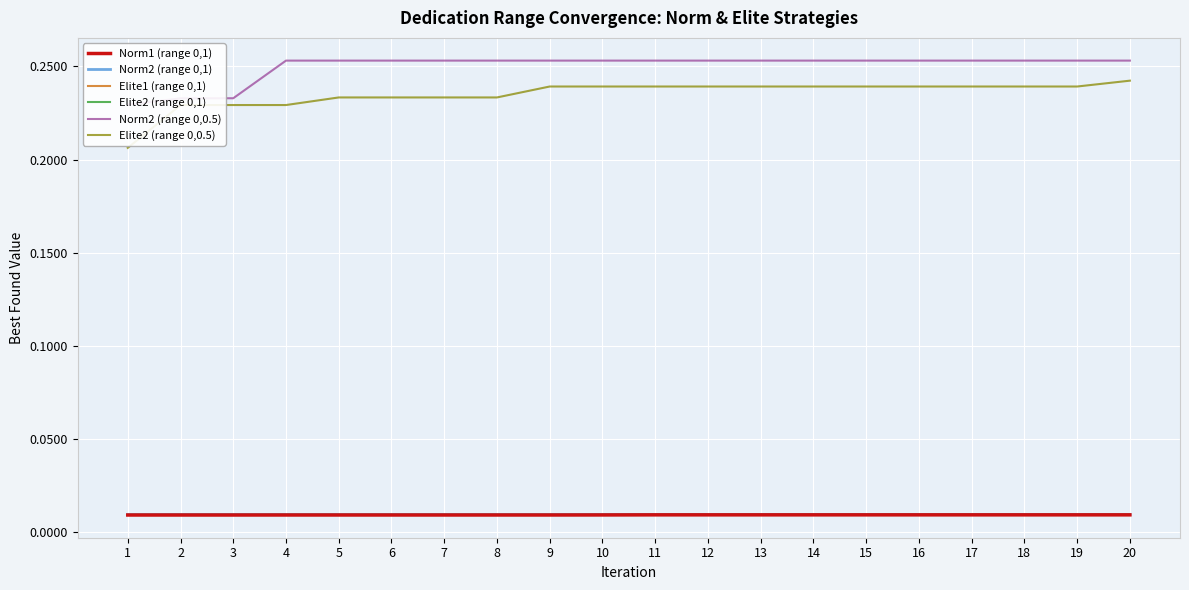

Reading left to right, transcribe all the data shown in this chart.

Norm1 (range 0,1): 1=0.0	2=0.0	3=0.0	4=0.0	5=0.0	6=0.0	7=0.0	8=0.0	9=0.0	10=0.0	11=0.0	12=0.0	13=0.0	14=0.0	15=0.0	16=0.0	17=0.0	18=0.0	19=0.0	20=0.0
Norm2 (range 0,1): 1=0.0	2=0.0	3=0.0	4=0.0	5=0.0	6=0.0	7=0.0	8=0.0	9=0.0	10=0.0	11=0.0	12=0.0	13=0.0	14=0.0	15=0.0	16=0.0	17=0.0	18=0.0	19=0.0	20=0.0
Elite1 (range 0,1): 1=0.0	2=0.0	3=0.0	4=0.0	5=0.0	6=0.0	7=0.0	8=0.0	9=0.0	10=0.0	11=0.0	12=0.0	13=0.0	14=0.0	15=0.0	16=0.0	17=0.0	18=0.0	19=0.0	20=0.0
Elite2 (range 0,1): 1=0.0	2=0.0	3=0.0	4=0.0	5=0.0	6=0.0	7=0.0	8=0.0	9=0.0	10=0.0	11=0.0	12=0.0	13=0.0	14=0.0	15=0.0	16=0.0	17=0.0	18=0.0	19=0.0	20=0.0
Norm2 (range 0,0.5): 1=0.2	2=0.2	3=0.2	4=0.3	5=0.3	6=0.3	7=0.3	8=0.3	9=0.3	10=0.3	11=0.3	12=0.3	13=0.3	14=0.3	15=0.3	16=0.3	17=0.3	18=0.3	19=0.3	20=0.3
Elite2 (range 0,0.5): 1=0.2	2=0.2	3=0.2	4=0.2	5=0.2	6=0.2	7=0.2	8=0.2	9=0.2	10=0.2	11=0.2	12=0.2	13=0.2	14=0.2	15=0.2	16=0.2	17=0.2	18=0.2	19=0.2	20=0.2